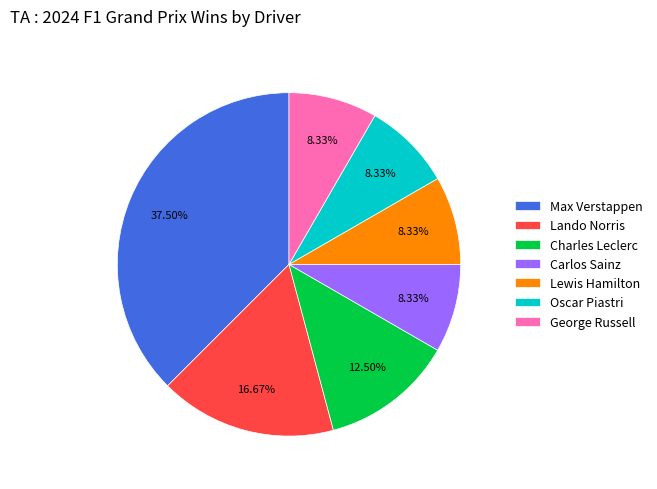

The Oscar Piastri slice represents 18% of the pie. True or false?

False